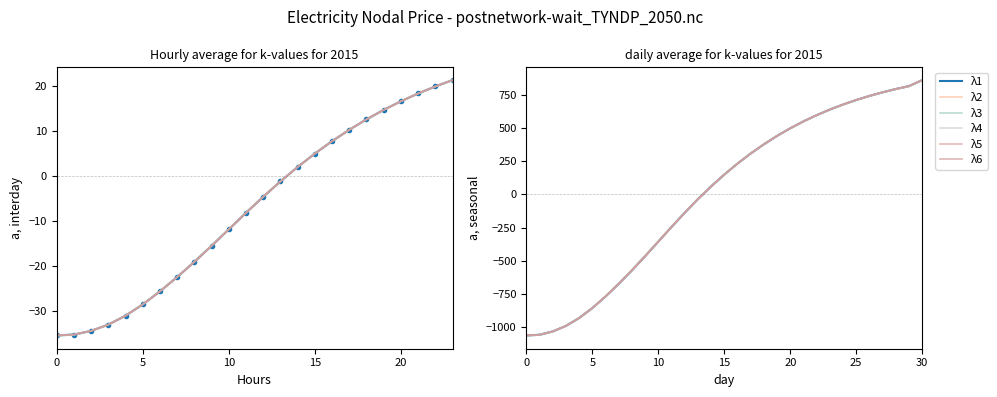

Which series has the largest range (max minus min)?

λ3